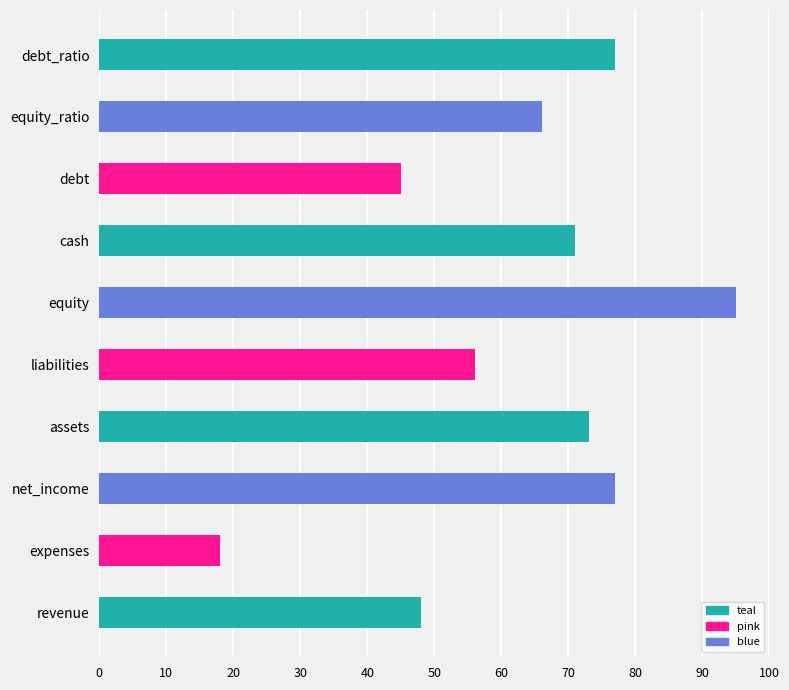

Does the chart contain stacked bars?

No